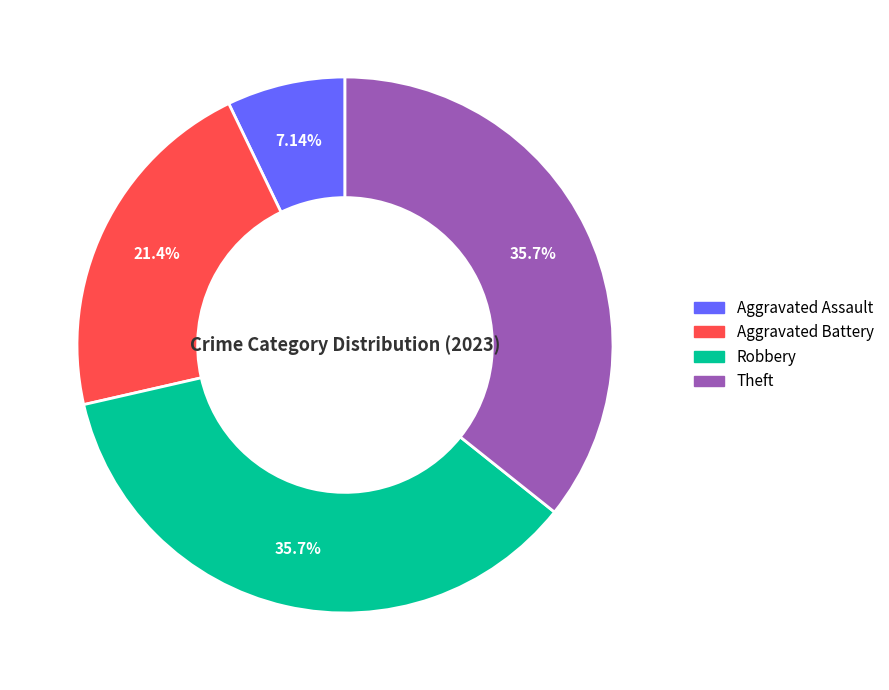

Is the sum of Aggravated Battery and Aggravated Assault greater than half?

No